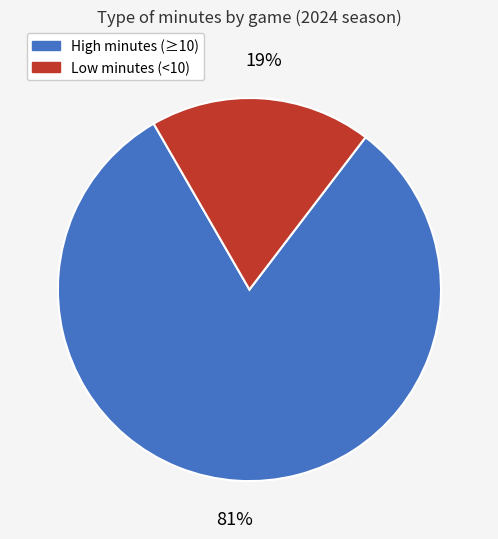

Does any single category account for the majority?

Yes